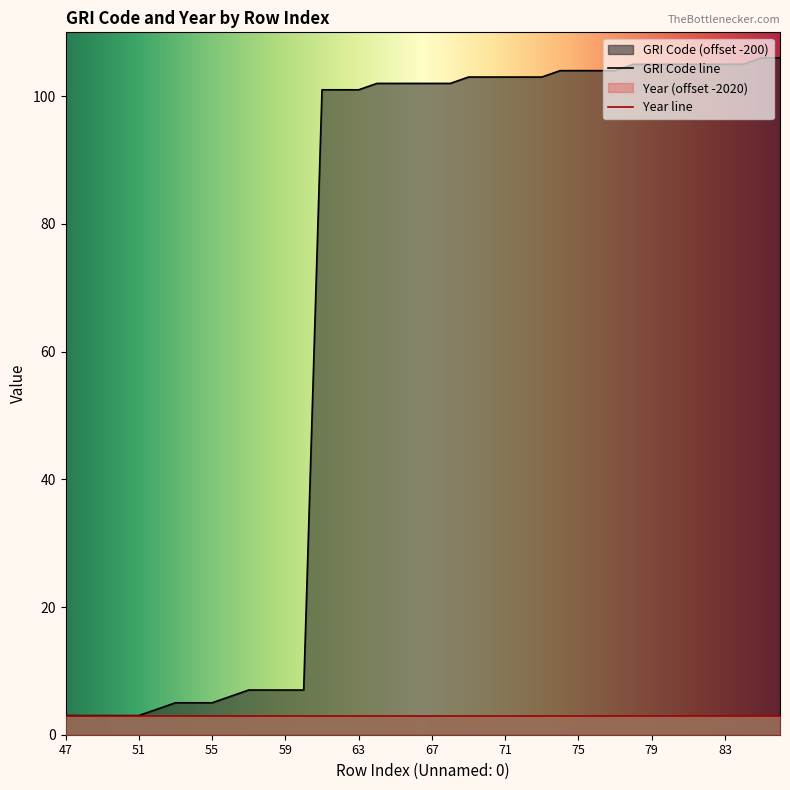

Which has a higher value, 66 or 60?

66